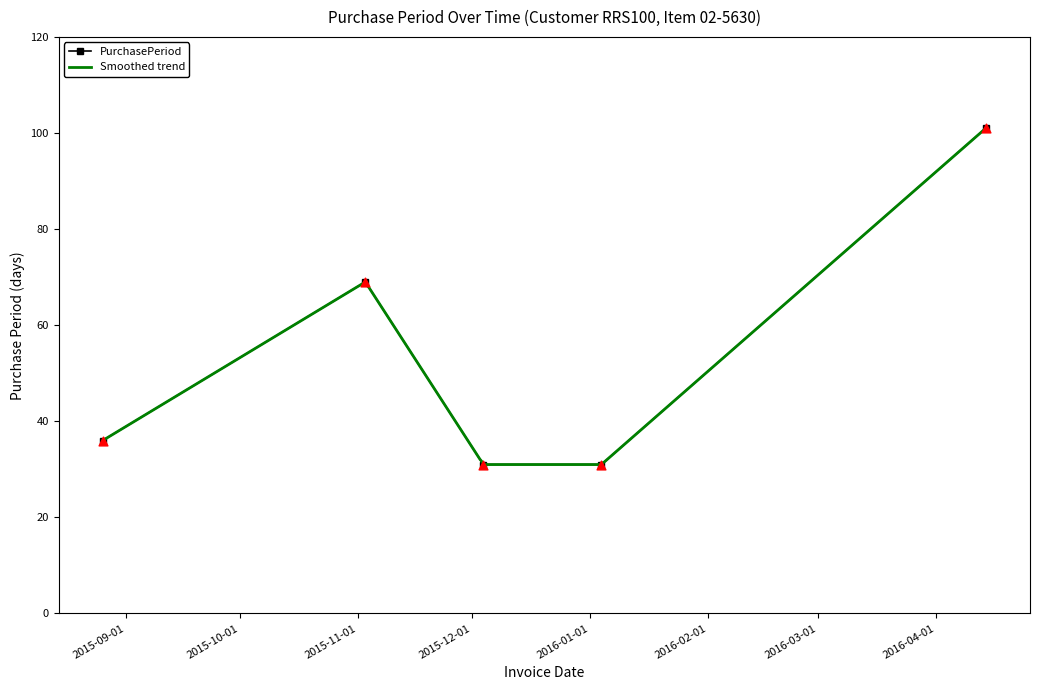

What is the change in value from 2015-11-03 to 2015-12-04?

-38